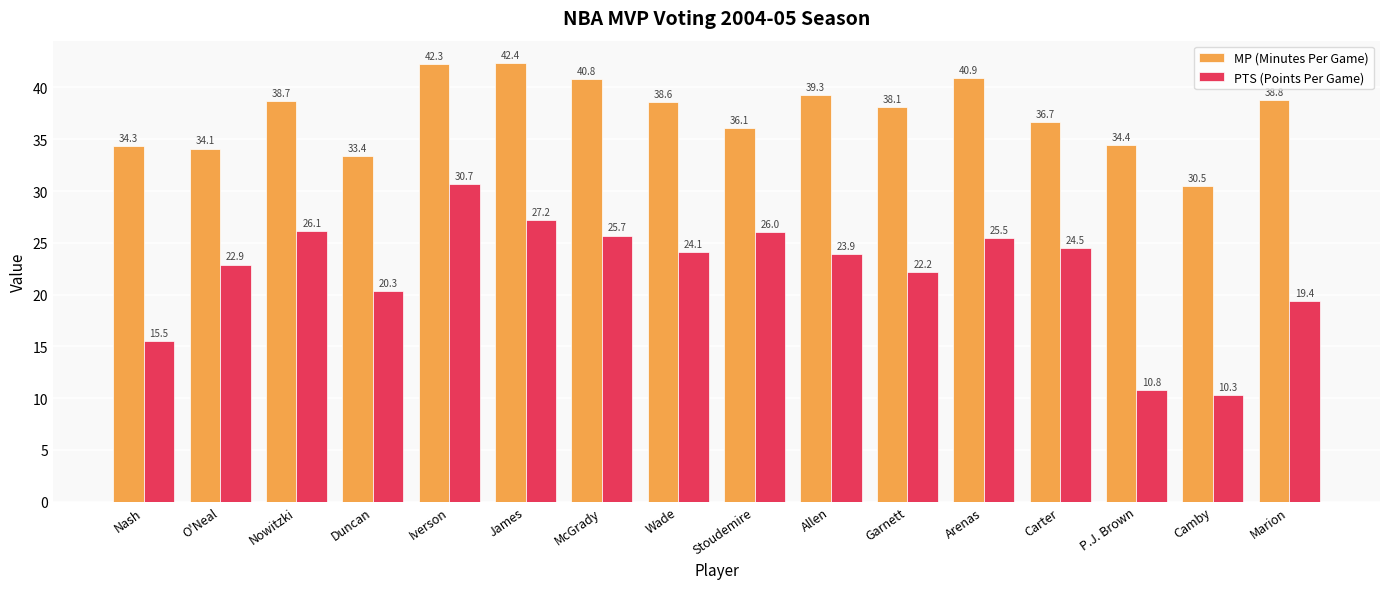

Reading left to right, what are all the values shown in this chart?

MP (Minutes Per Game): Nash=34.3	O'Neal=34.1	Nowitzki=38.7	Duncan=33.4	Iverson=42.3	James=42.4	McGrady=40.8	Wade=38.6	Stoudemire=36.1	Allen=39.3	Garnett=38.1	Arenas=40.9	Carter=36.7	P.J. Brown=34.4	Camby=30.5	Marion=38.8
PTS (Points Per Game): Nash=15.5	O'Neal=22.9	Nowitzki=26.1	Duncan=20.3	Iverson=30.7	James=27.2	McGrady=25.7	Wade=24.1	Stoudemire=26.0	Allen=23.9	Garnett=22.2	Arenas=25.5	Carter=24.5	P.J. Brown=10.8	Camby=10.3	Marion=19.4